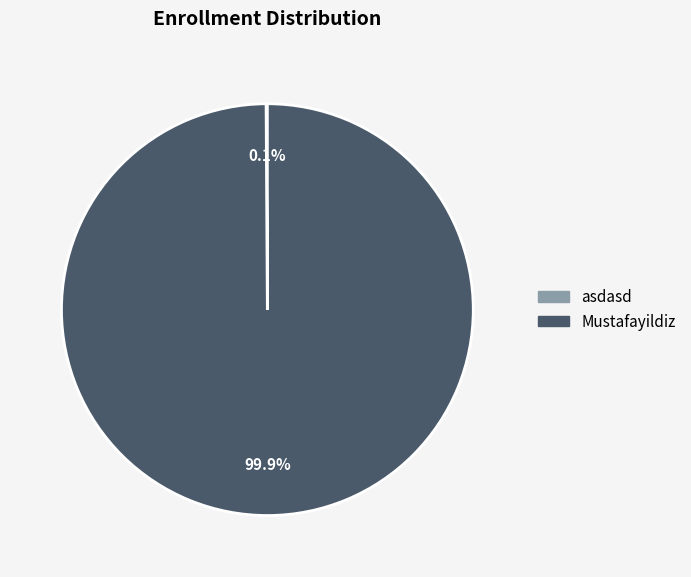

To the nearest percent, what is the difference between the largest and smallest slice percentages?

100%